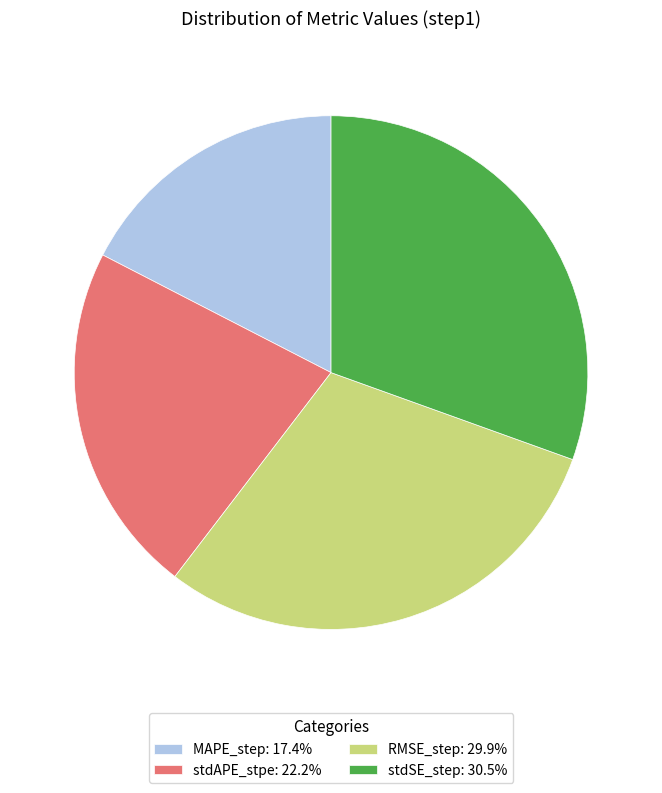

Is it true that RMSE_step is 30% of the pie?

True